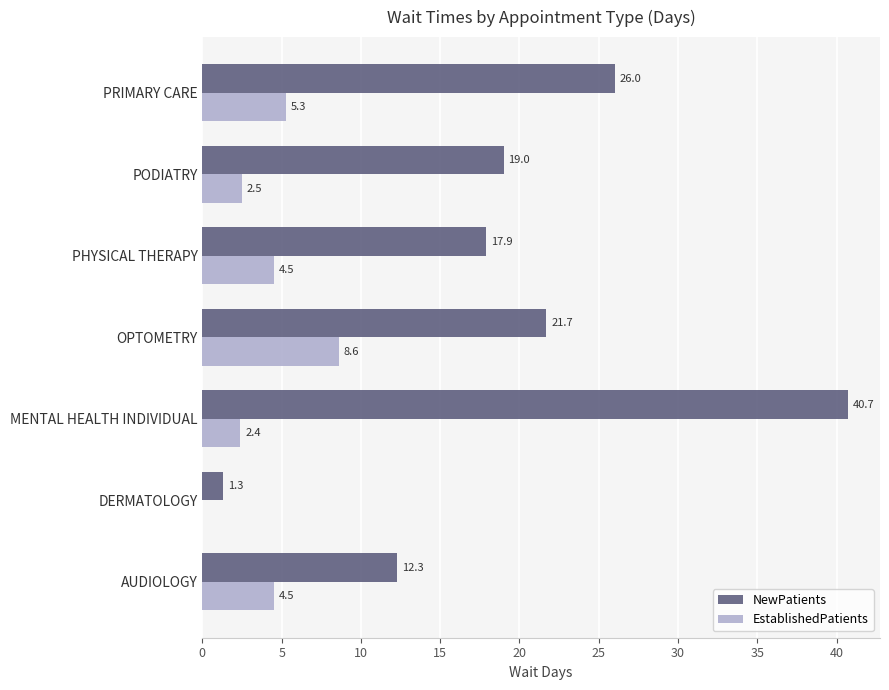

The value of NewPatients at OPTOMETRY is 6.4. True or false?

False